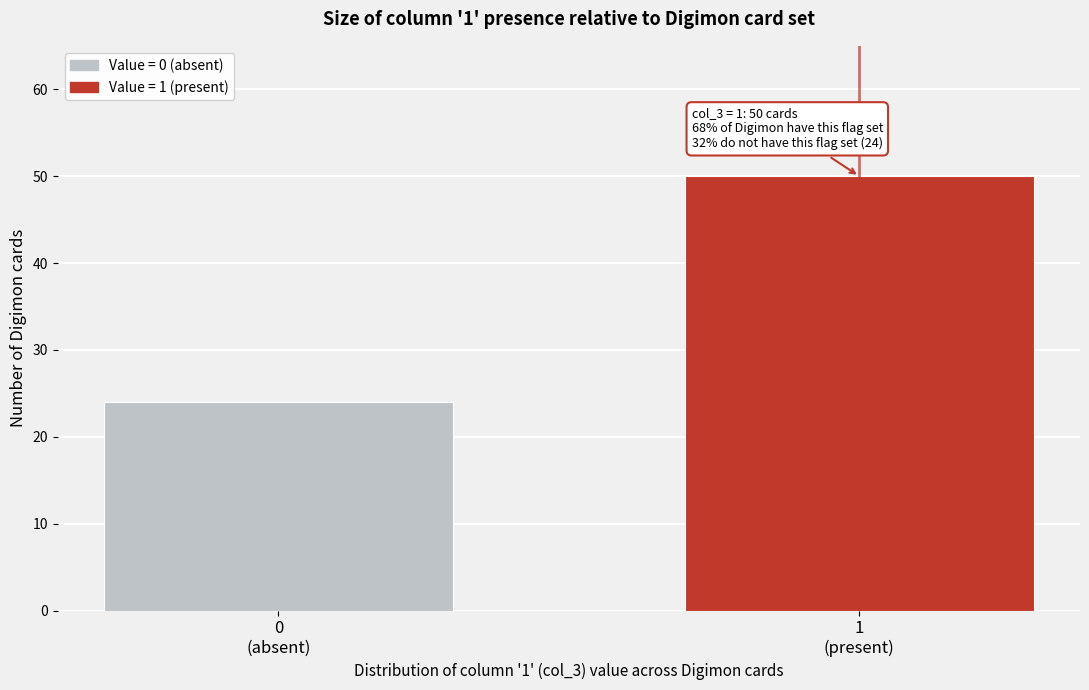

Reading right to left, extract all data points from this chart.

50	24